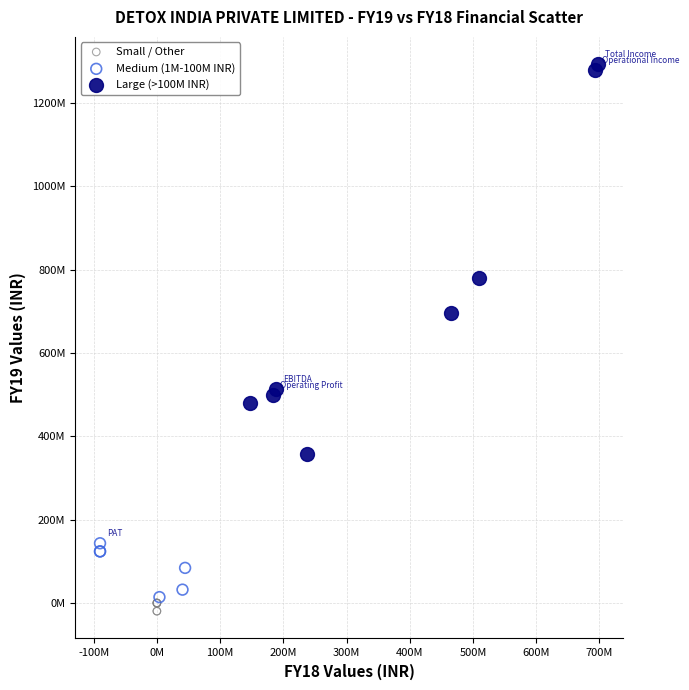

Which series contains the lowest Y value?

Small / Other